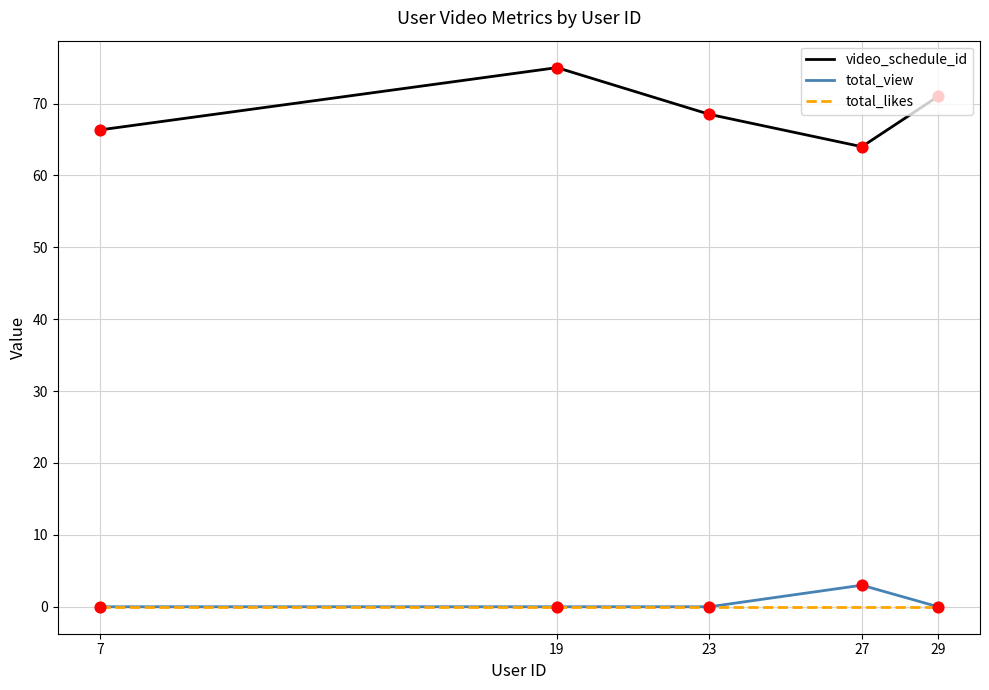

What are all the series names shown in the legend?

video_schedule_id, total_view, total_likes